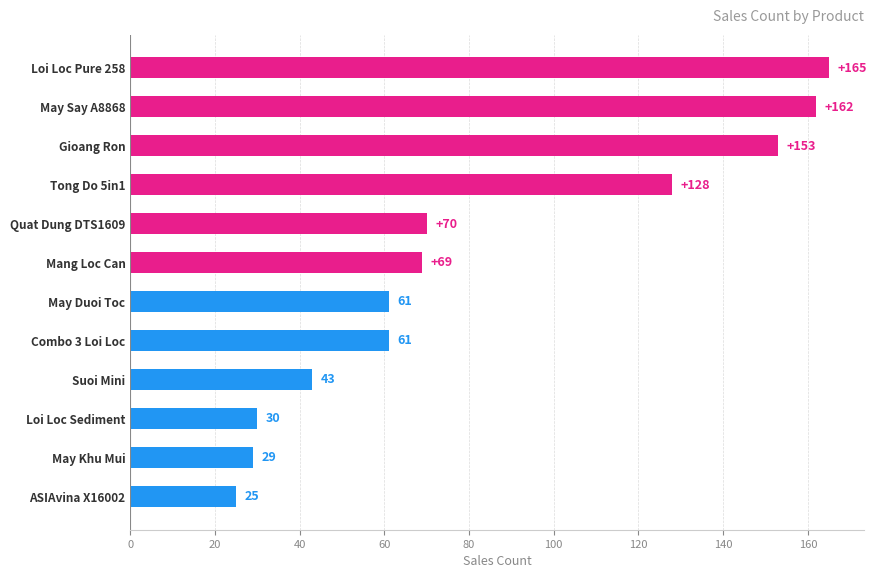

How many categories are shown in the chart?

12